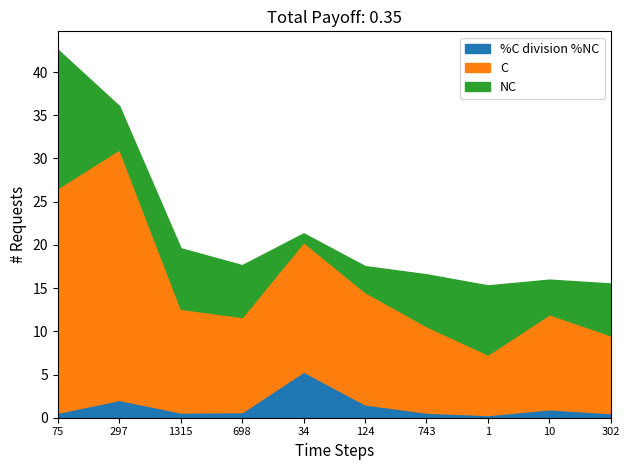

Which label corresponds to the smallest value in the chart?

1